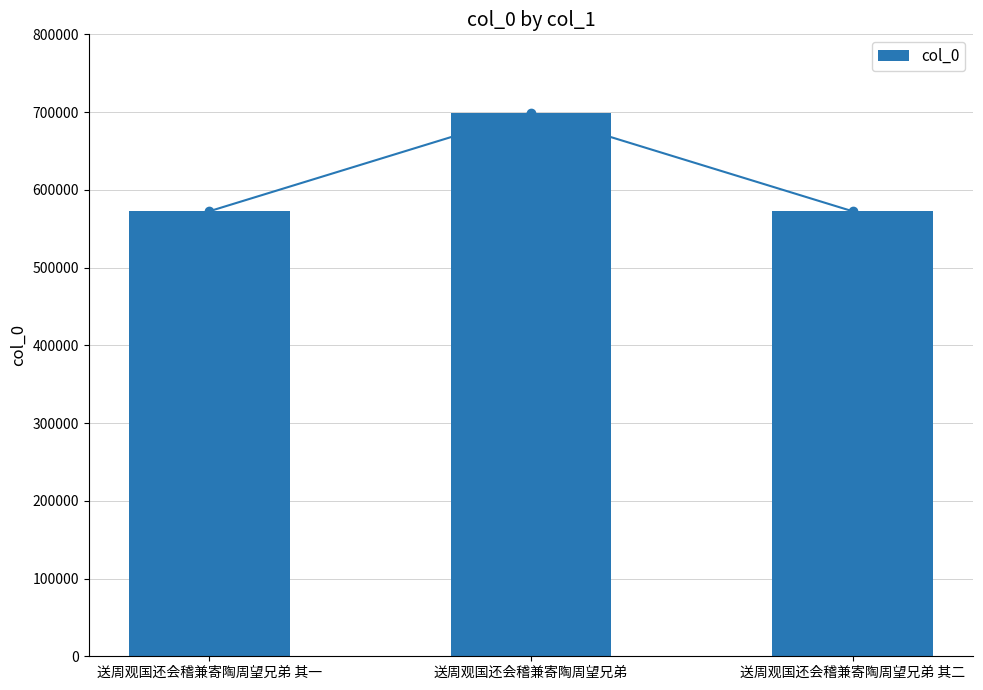

Reading left to right, what are all the values shown in this chart?

送周观国还会稽兼寄陶周望兄弟 其一=572451	送周观国还会稽兼寄陶周望兄弟=699363	送周观国还会稽兼寄陶周望兄弟 其二=572452